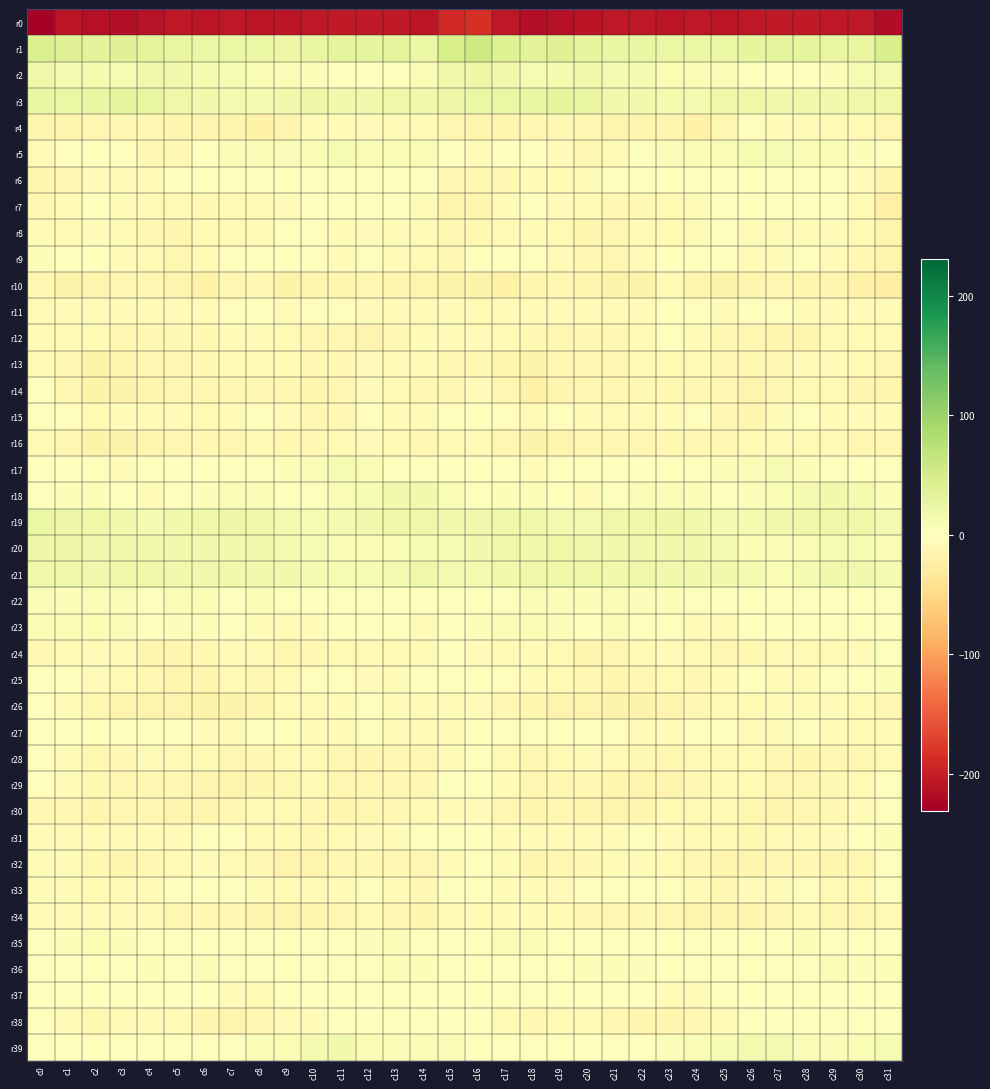

Between c7 and c2, which is larger?

c7